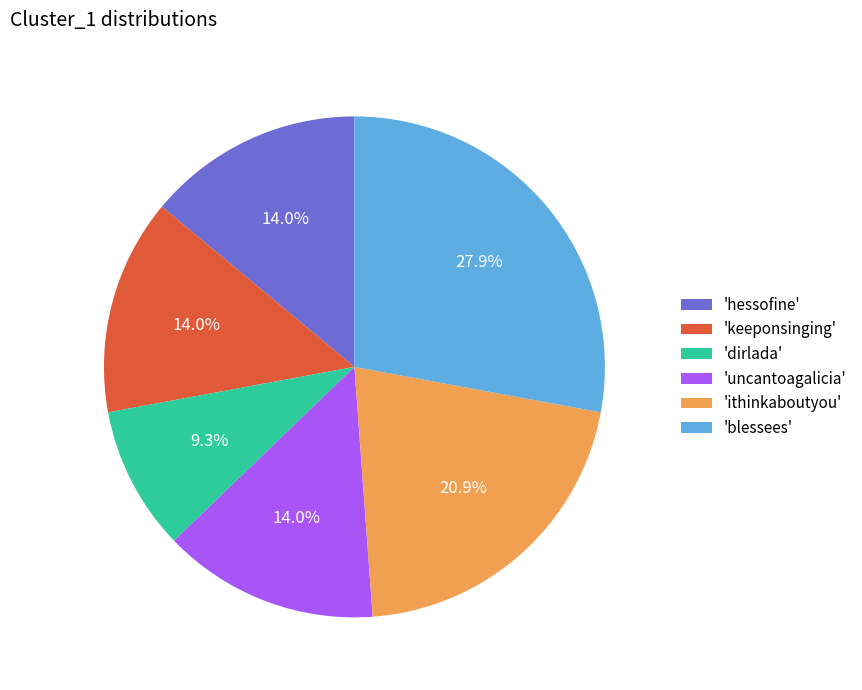

To the nearest percent, what is the average slice percentage?

17%